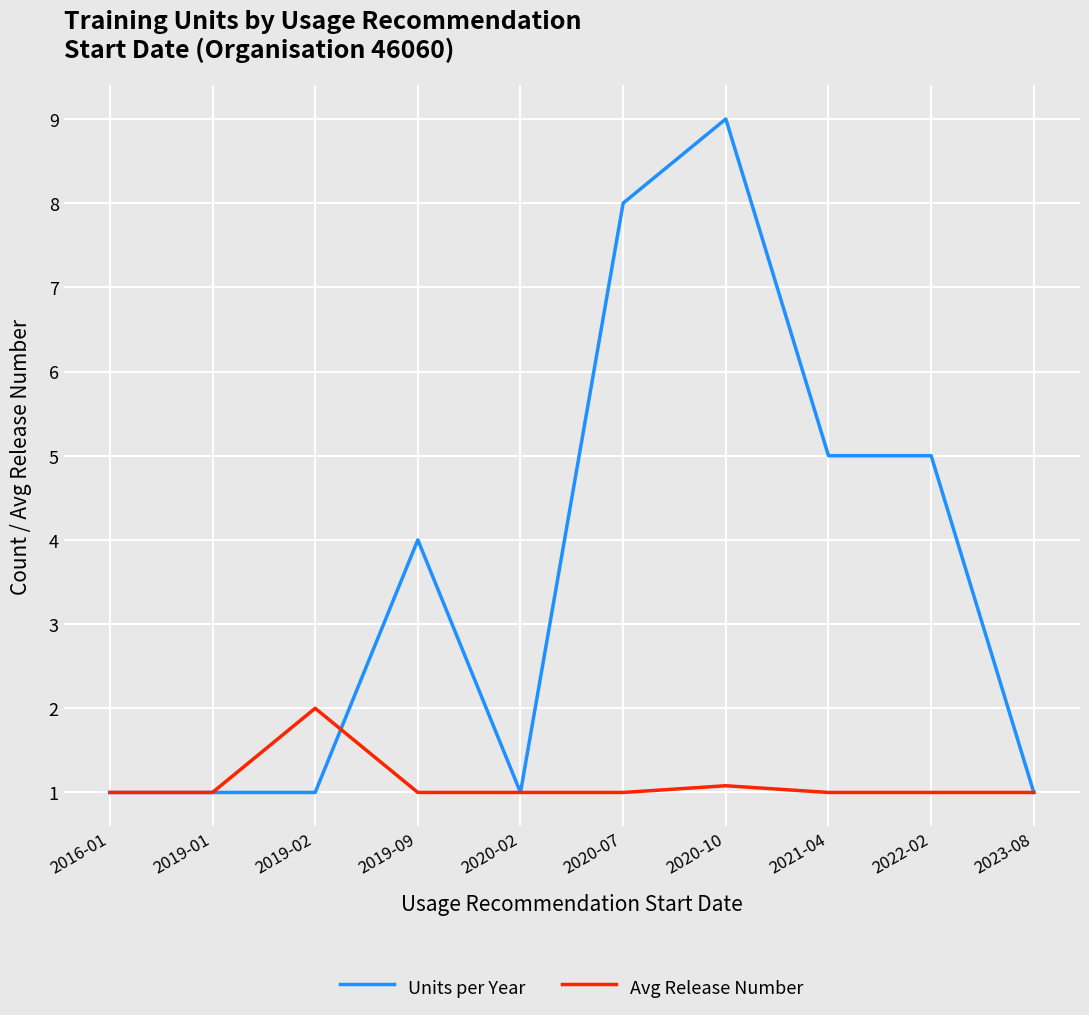

Reading right to left, transcribe all the data shown in this chart.

Units per Year: 2023-08=1.0	2022-02=5.0	2021-04=5.0	2020-10=9.0	2020-07=8.0	2020-02=1.0	2019-09=4.0	2019-02=1.0	2019-01=1.0	2016-01=1.0
Avg Release Number: 2023-08=1.0	2022-02=1.0	2021-04=1.0	2020-10=1.1	2020-07=1.0	2020-02=1.0	2019-09=1.0	2019-02=2.0	2019-01=1.0	2016-01=1.0